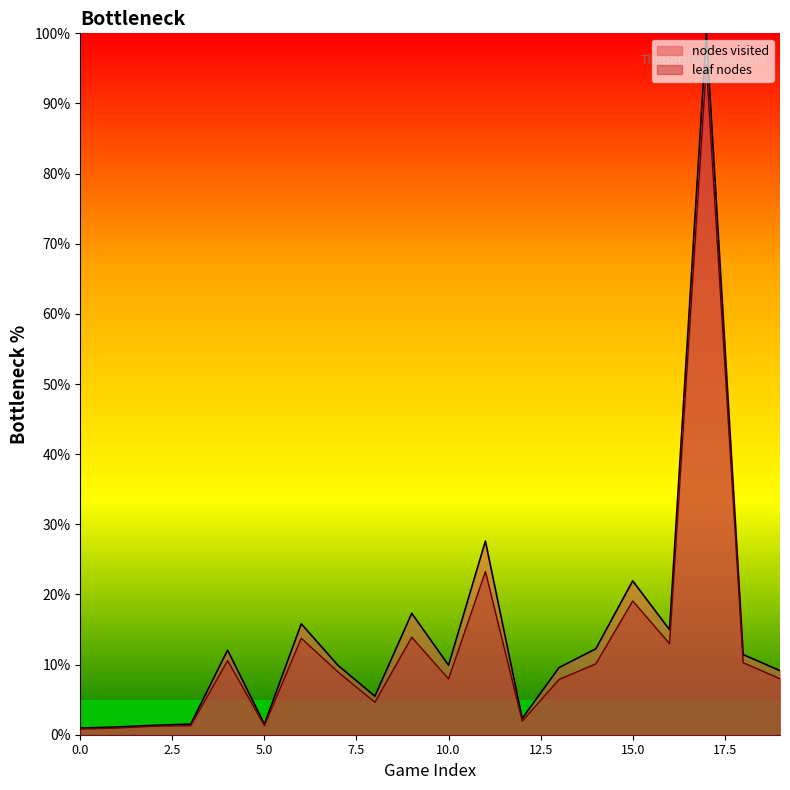

What is the total value across all series at 17?

195.6